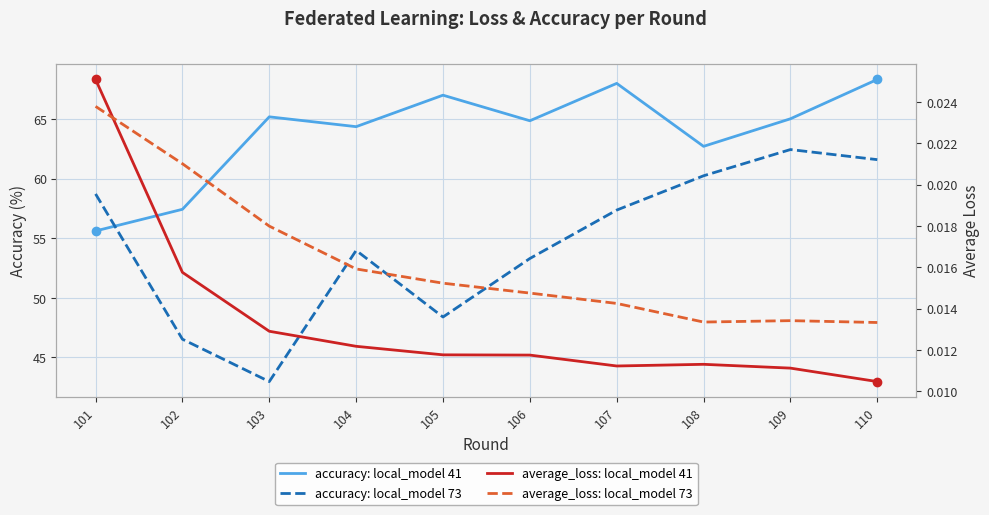

What are all the series names shown in the legend?

accuracy: local_model 41, accuracy: local_model 73, average_loss: local_model 41, average_loss: local_model 73